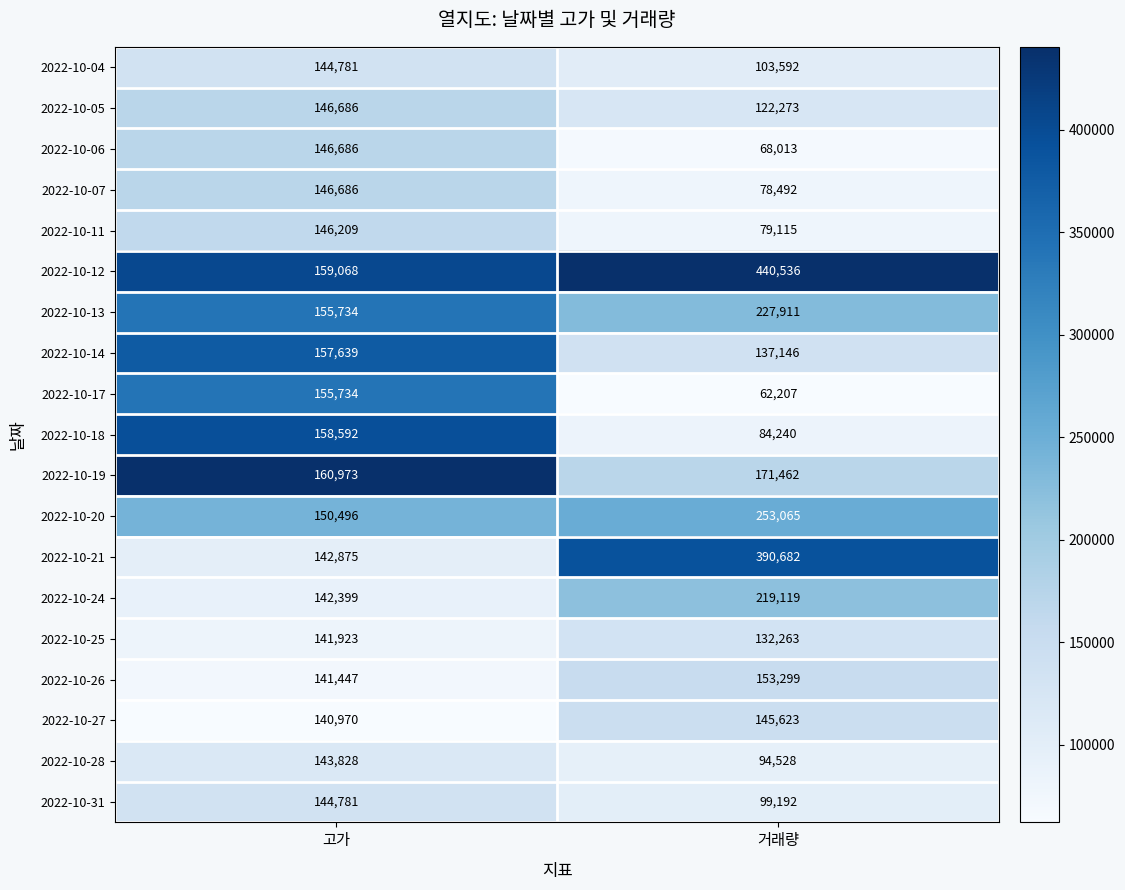

At which label is 2022-10-05 closest to 134479?

거래량